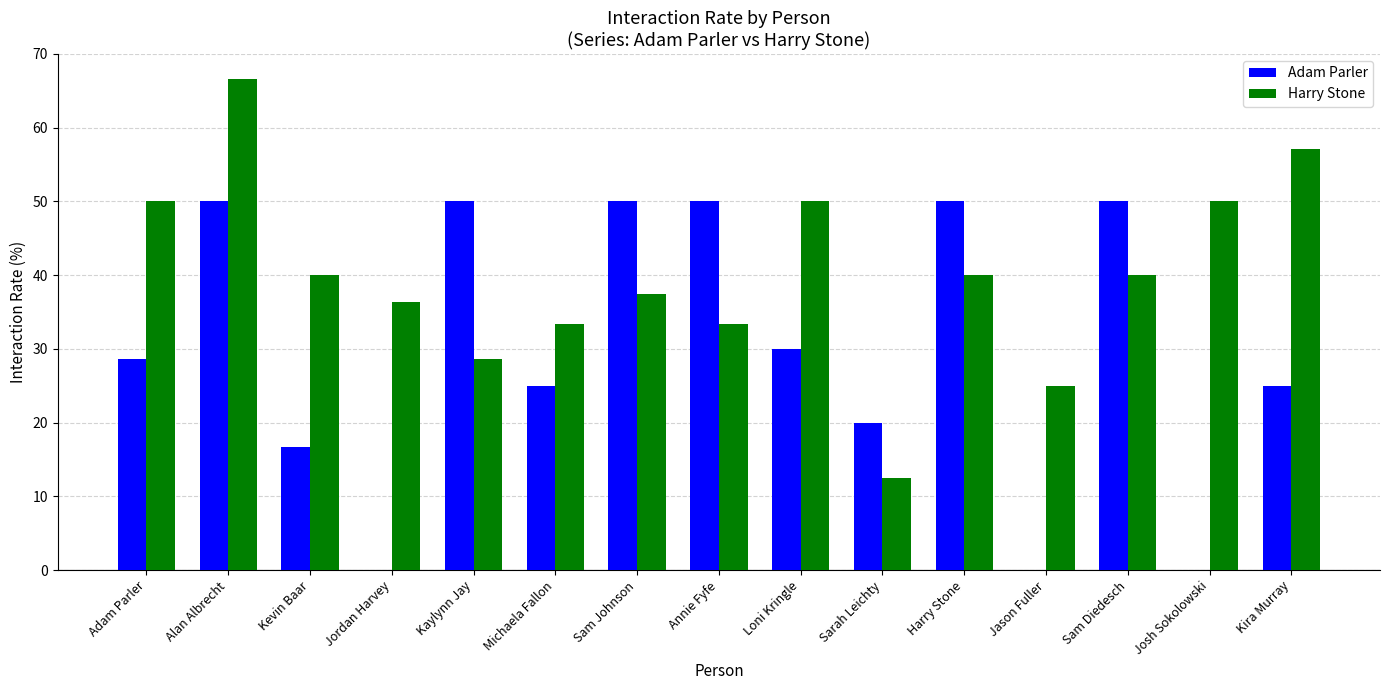

Which series changed the most between Annie Fyfe and Loni Kringle?

Adam Parler